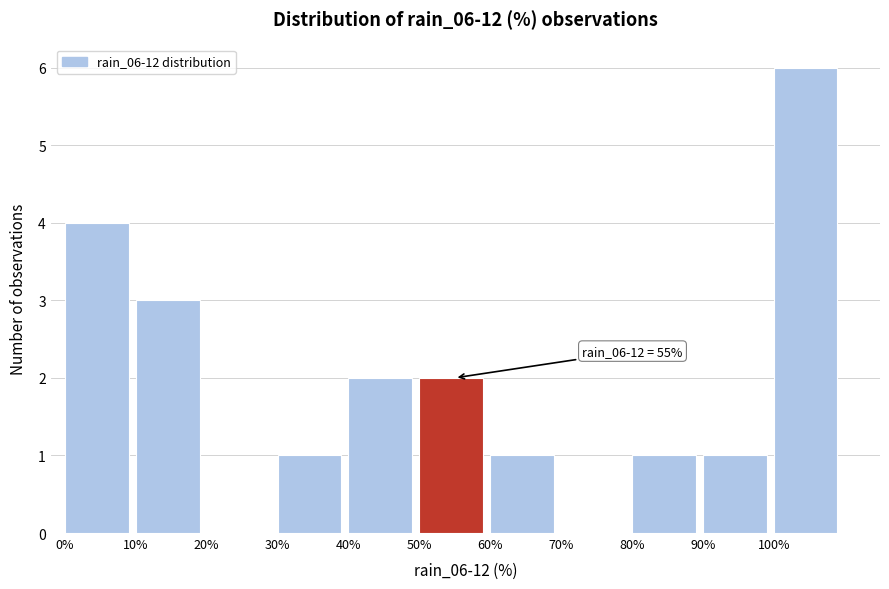

Which range on the x-axis has the tallest bar?

100 to 110